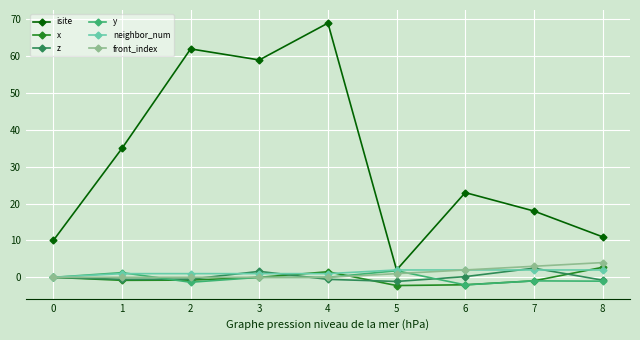

How many interior local peaks does the x series have?

1